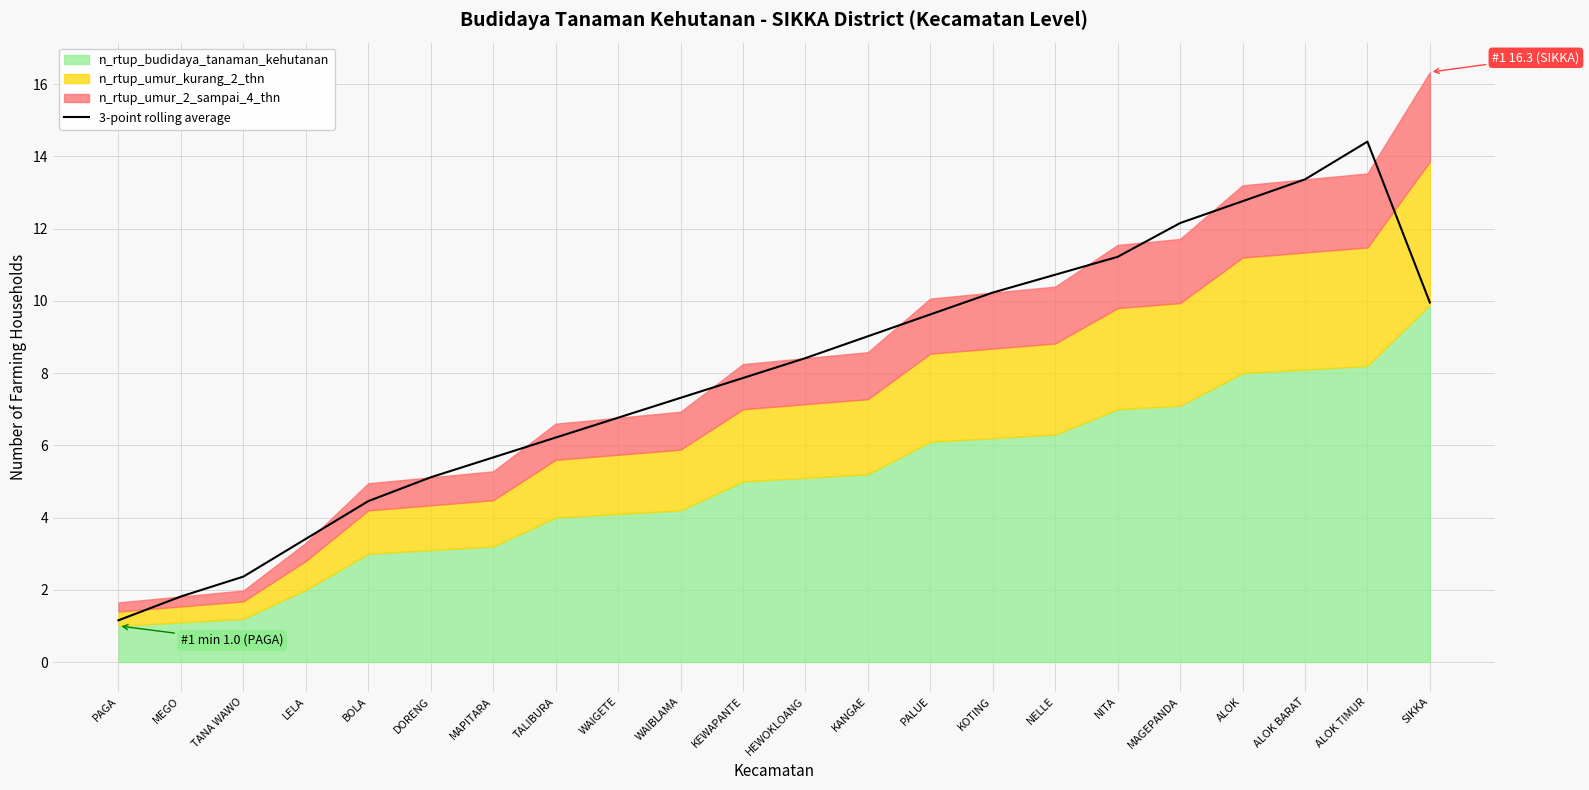

What is the highest value of the 3-point rolling average series?

14.4